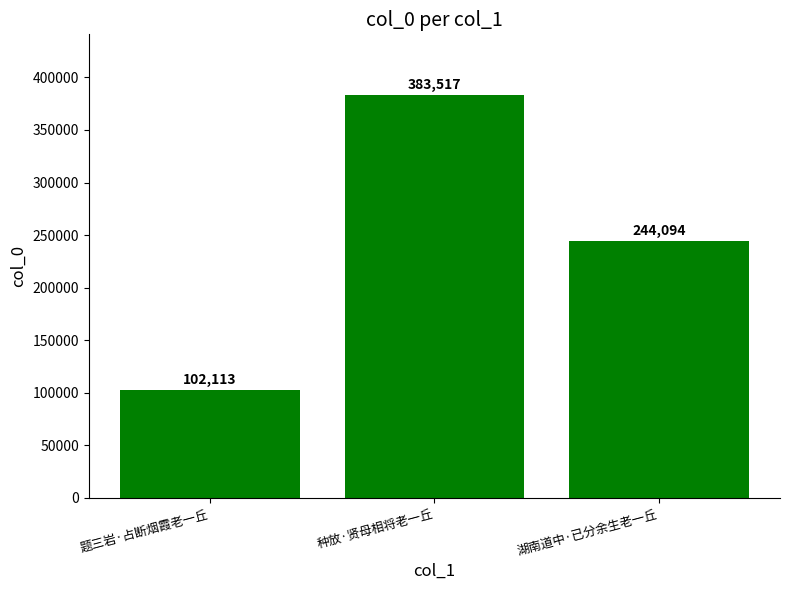

What is the label of the 1st bar from the right?

湖南道中·已分余生老一丘